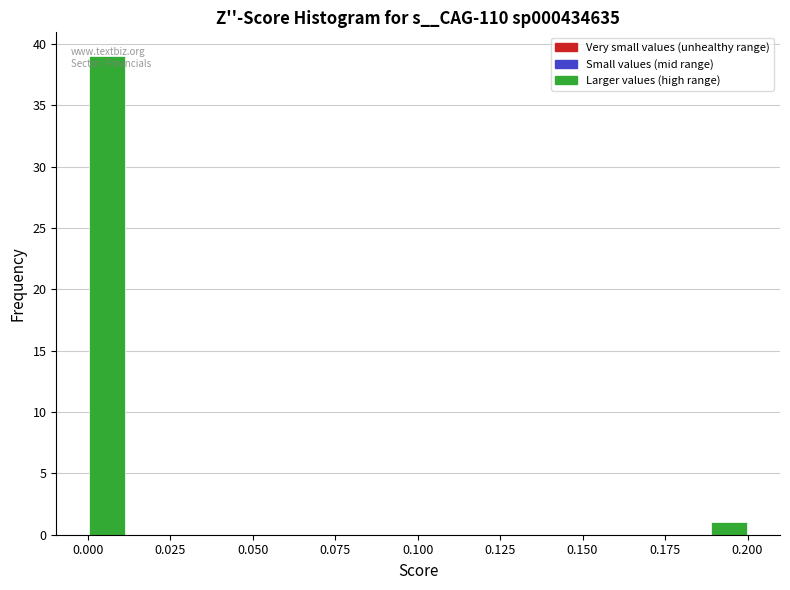

Around what value on the x-axis is the tallest bar? Give the approximate position of its centre, as read against the axis.

0.005